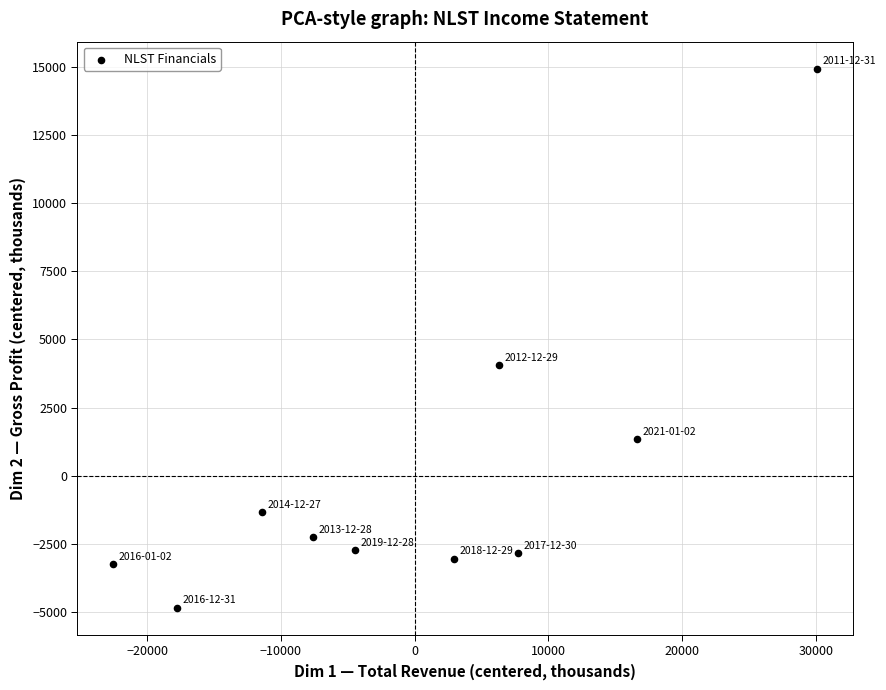

What is the range of X values (max minus min)?

52700